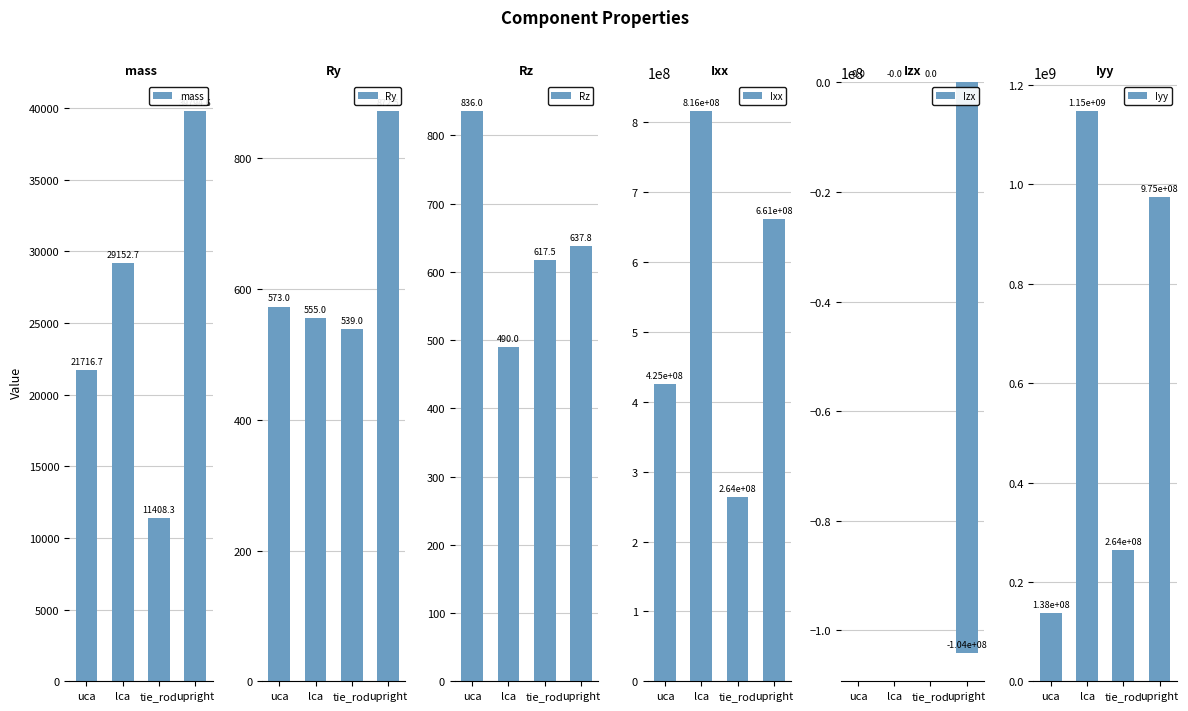

What is the spread (max minus min) of values at uca?

424798443.0